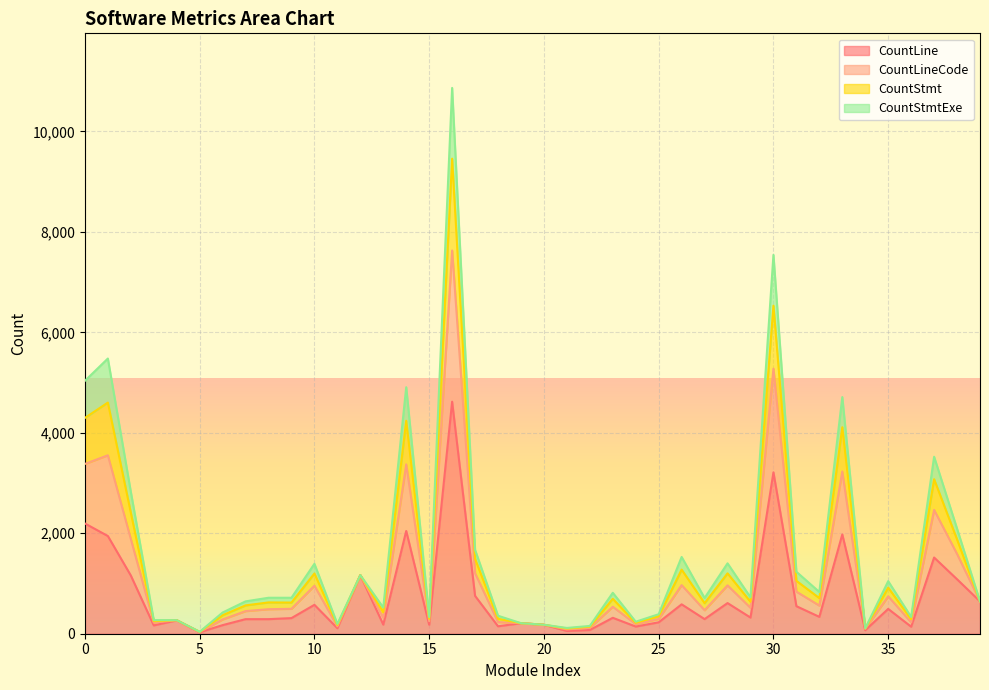

True or false: CountLine and CountStmt intersect in this chart.

False